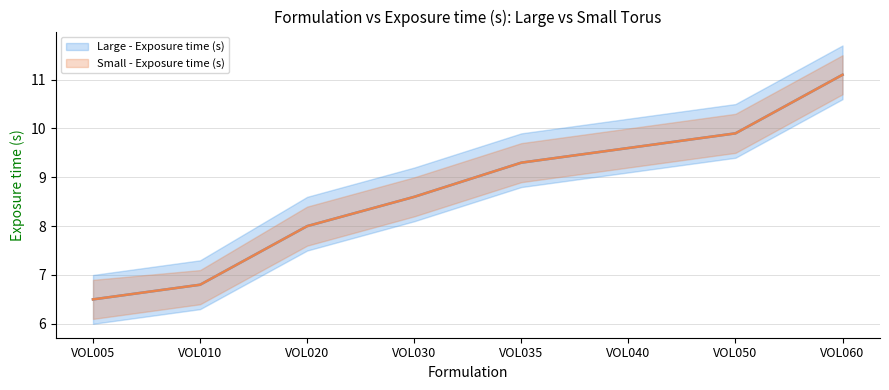

At VOL060, list the series in order from smallest to largest.

Large - Exposure time (s), Small - Exposure time (s)